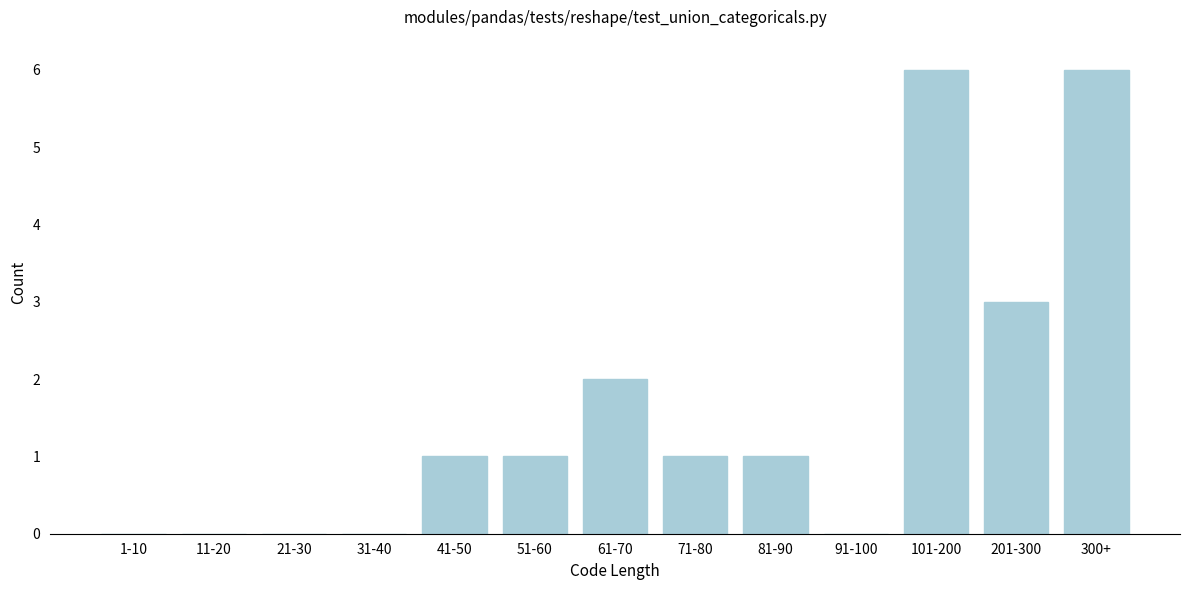

Reading left to right, list all the values displayed in this chart.

1-10=0	11-20=0	21-30=0	31-40=0	41-50=1	51-60=1	61-70=2	71-80=1	81-90=1	91-100=0	101-200=6	201-300=3	300+=6